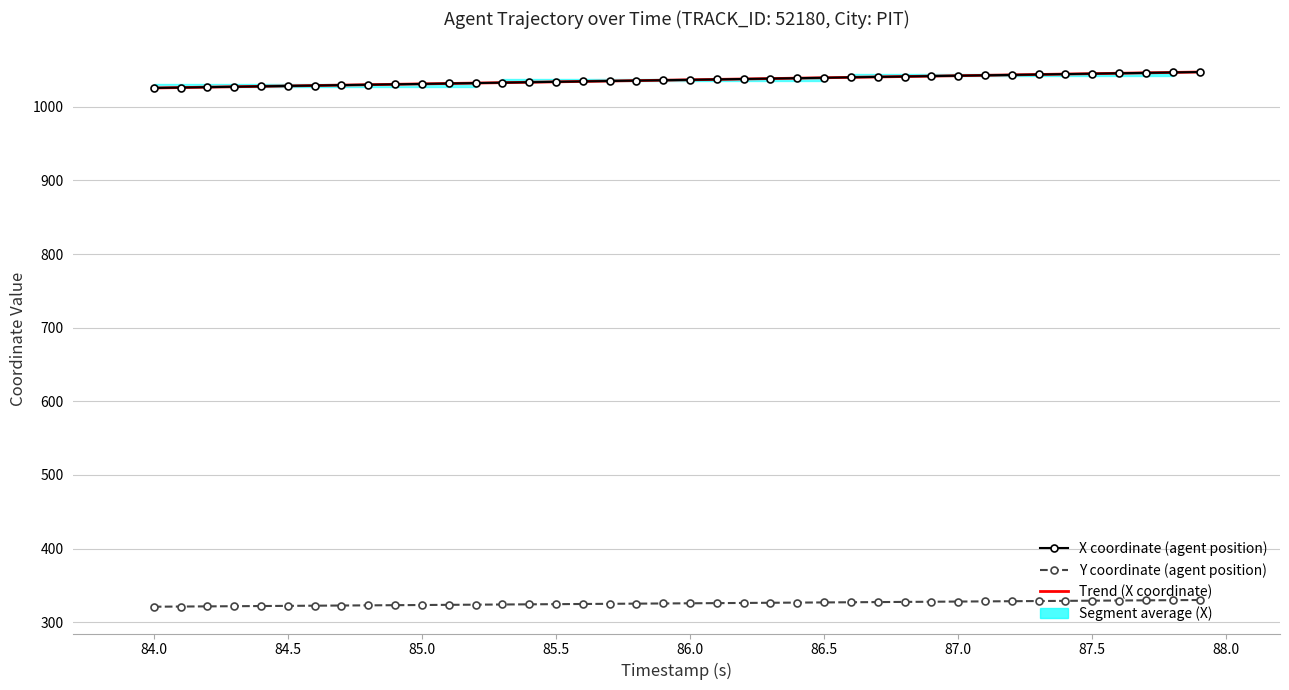

True or false: X coordinate (agent position) and Y coordinate (agent position) cross at least once.

False